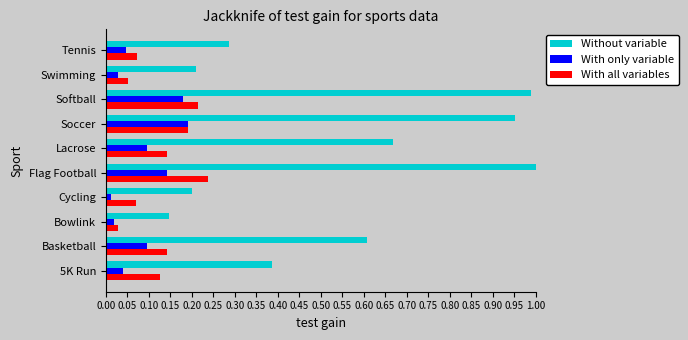

Where is Without variable nearest to the value 0?

Bowlink